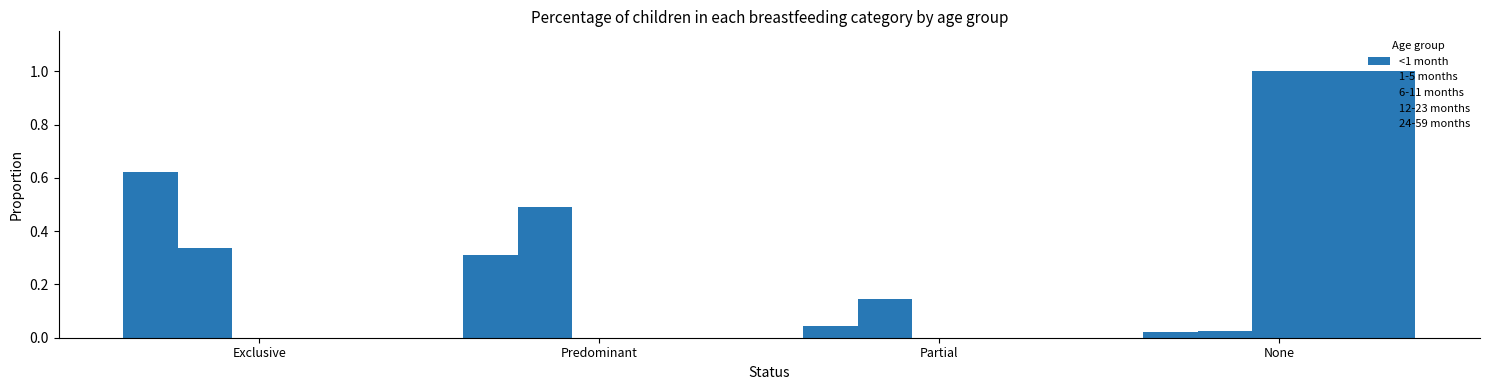

Reading left to right, what are all the values shown in this chart?

<1 month: 0.6	0.3	0.0	0.0
1-5 months: 0.3	0.5	0.1	0.0
6-11 months: 0.0	0.0	0.0	1.0
12-23 months: 0.0	0.0	0.0	1.0
24-59 months: 0.0	0.0	0.0	1.0